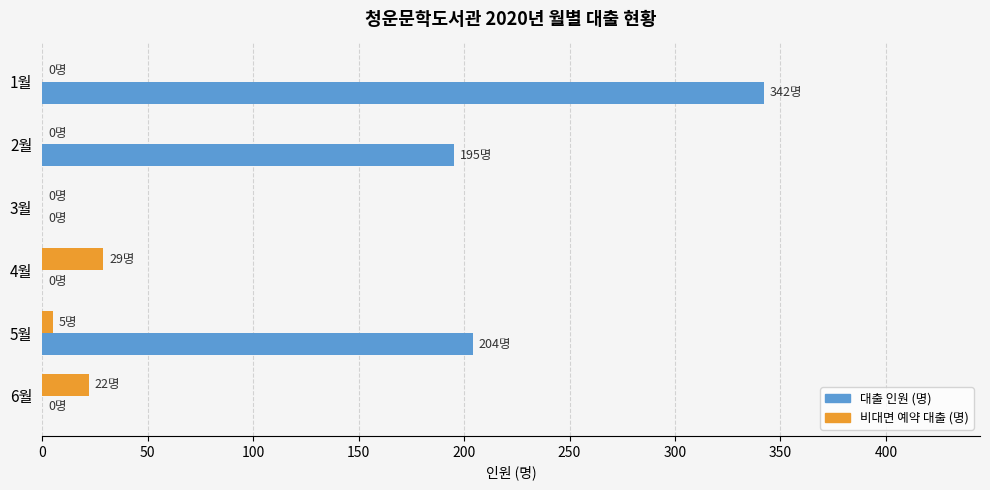

What is the sum of all 대출 인원 (명) values?

741